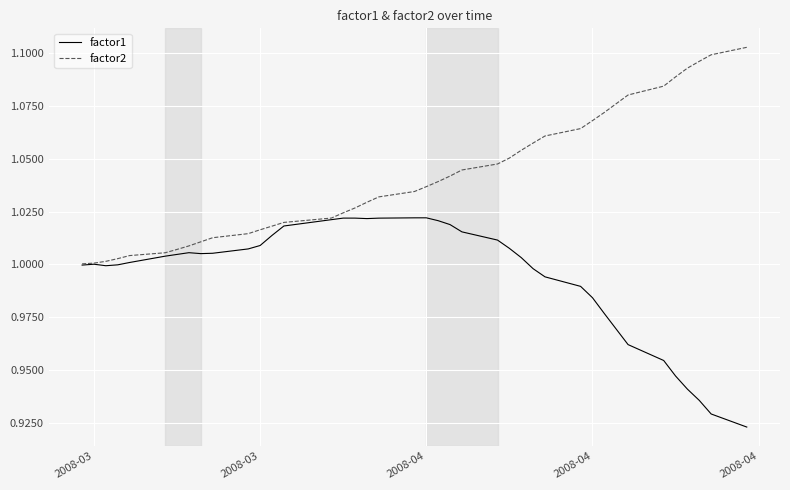

What is the difference between the second highest and minimum values in the factor2 series?

0.1